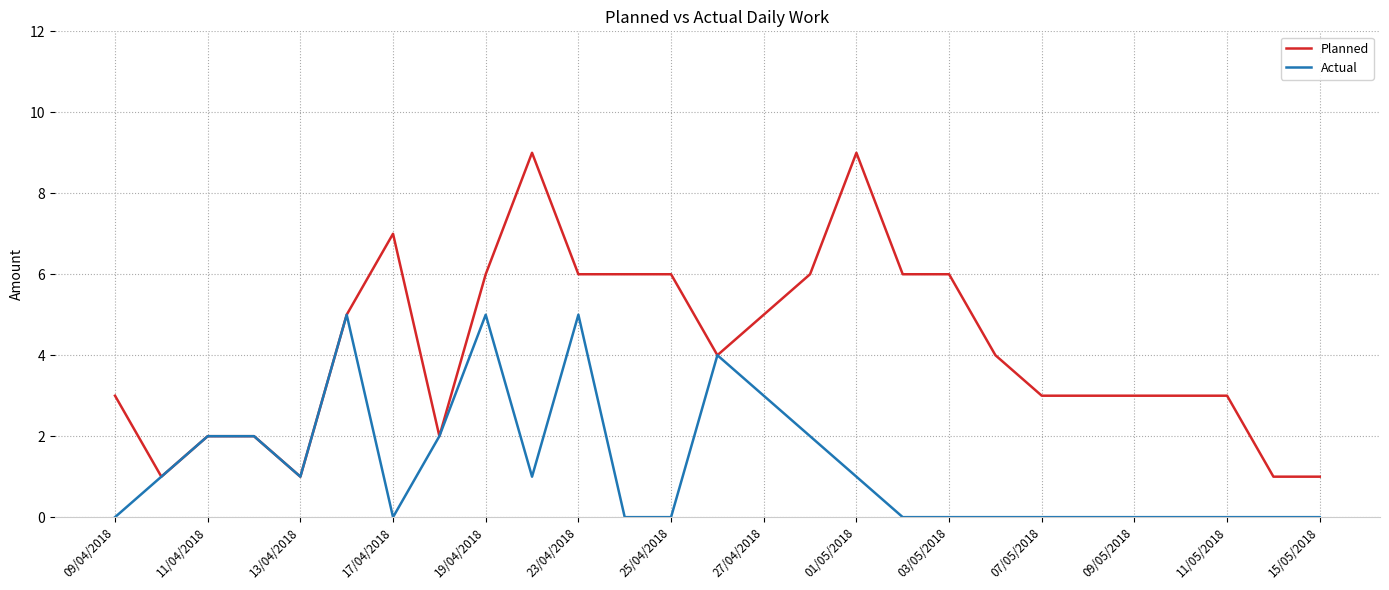

What is the greatest value displayed?

9